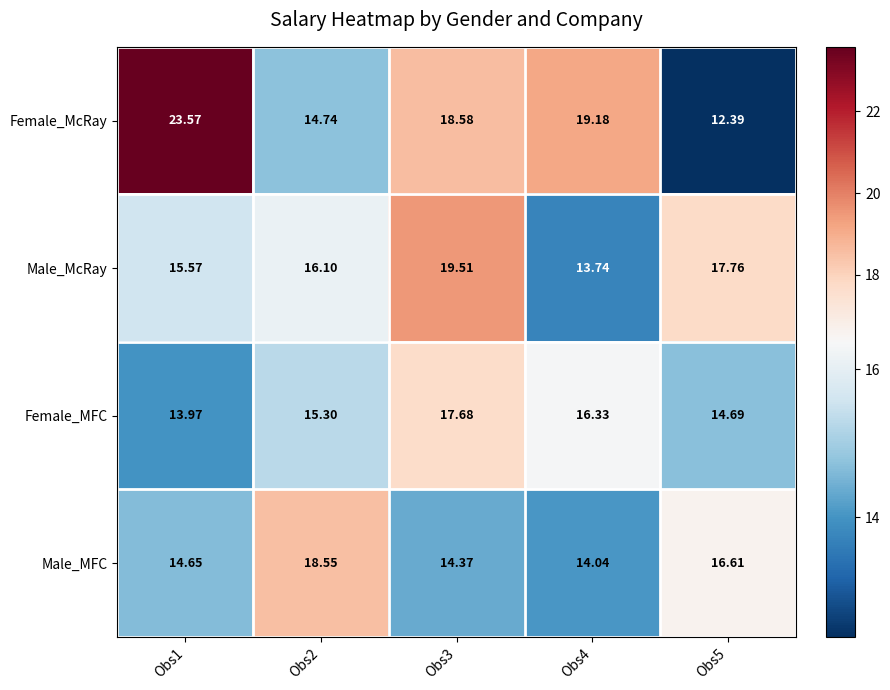

At how many categories does at least one series exceed 16?

5